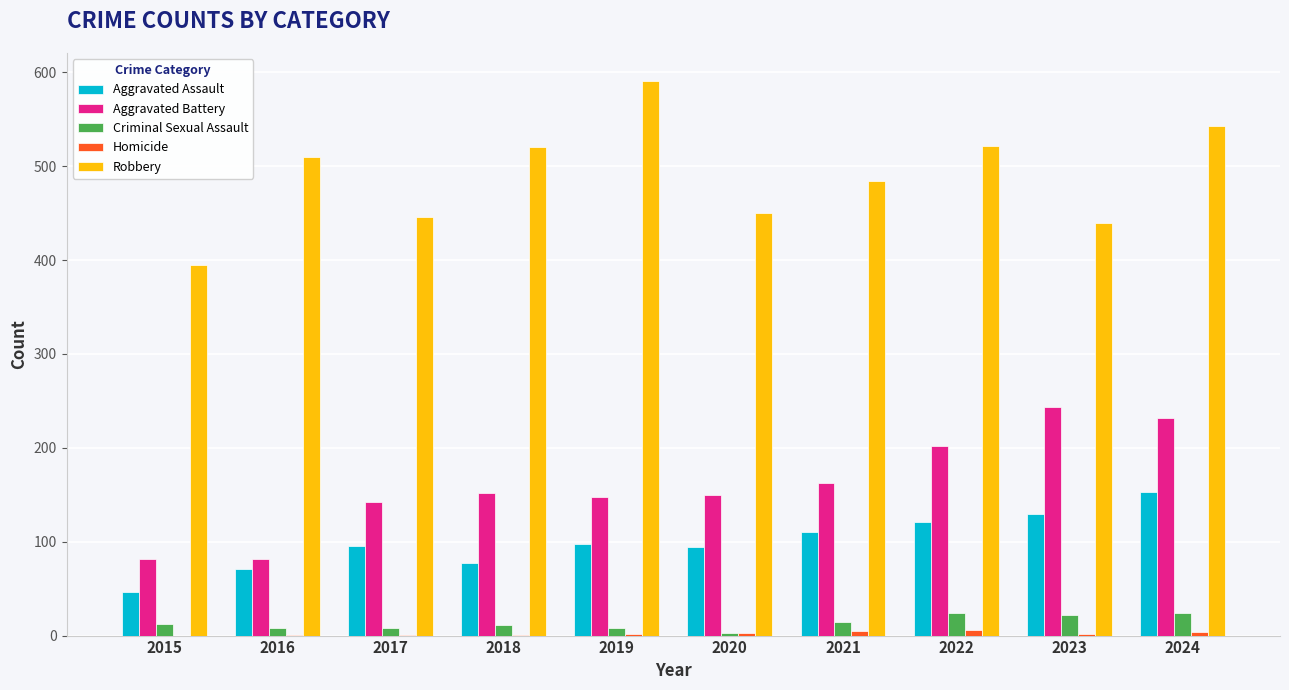

Which category has the highest value across all series?

2019